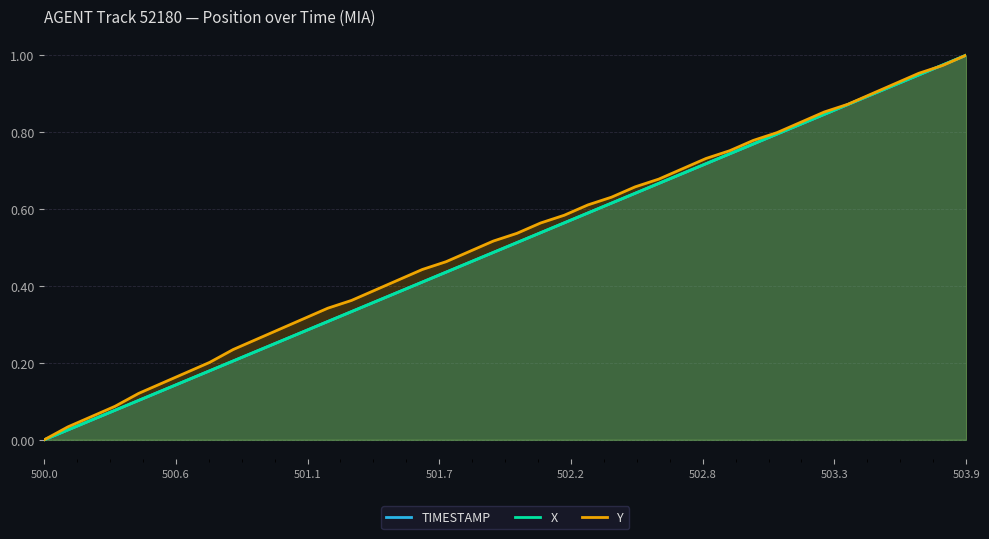

Which category has the lowest value across all series?

500.0